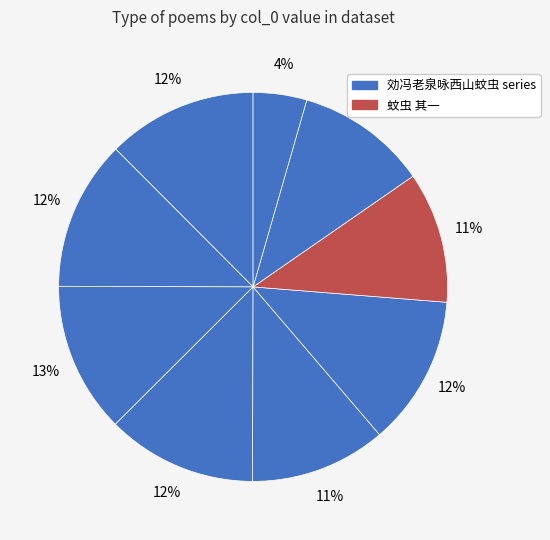

How many segments does this pie chart have?

9